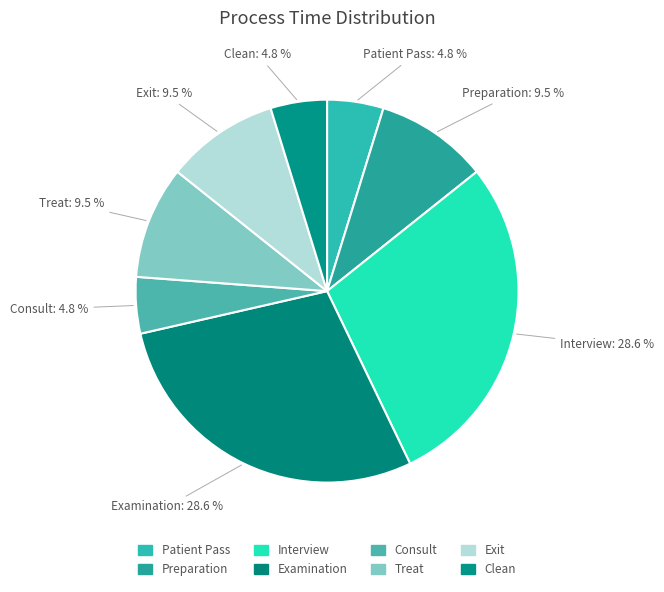

Count the number of slices in the pie.

8